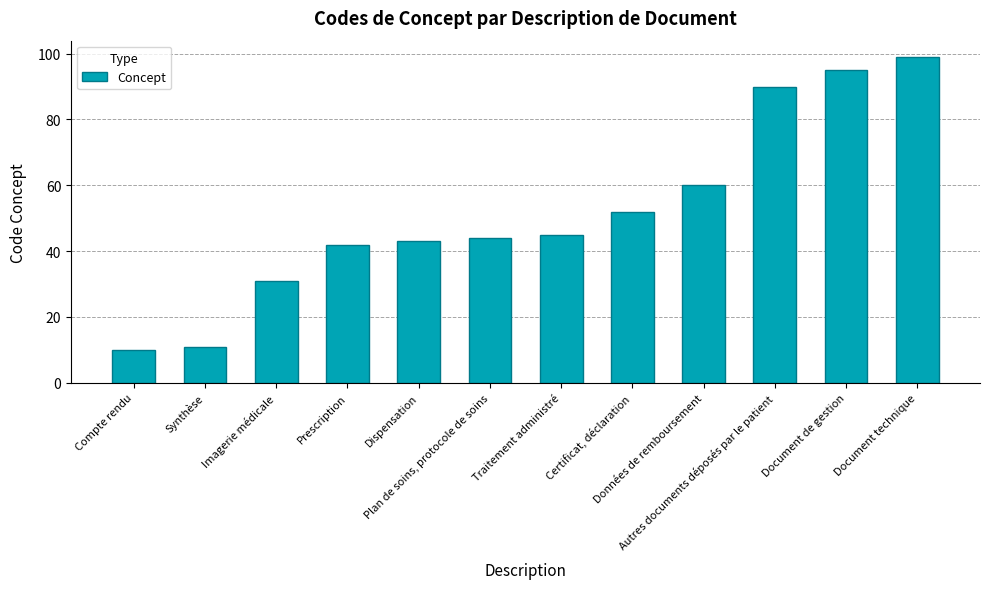

Approximately how many times larger is the value at Plan de soins, protocole de soins compared to Traitement administré?

1.0